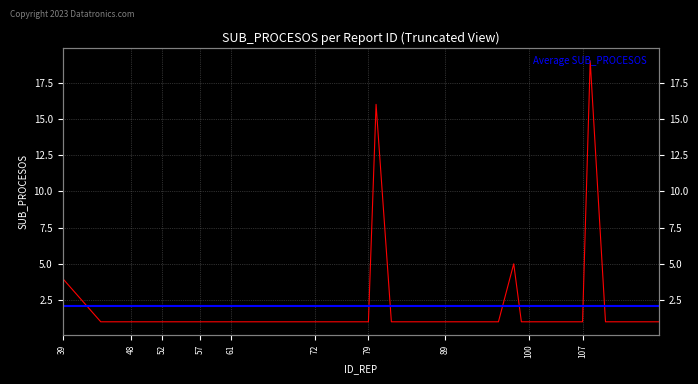

Reading left to right, extract all data points from this chart.

39=4	44=1	46=1	47=1	48=1	49=1	50=1	51=1	52=1	54=1	55=1	56=1	57=1	58=1	59=1	60=1	61=1	62=1	63=1	71=1	72=1	76=1	77=1	78=1	79=1	80=16	82=1	88=1	89=1	96=1	98=5	99=1	100=1	102=1	105=1	106=1	107=1	108=19	110=1	117=1